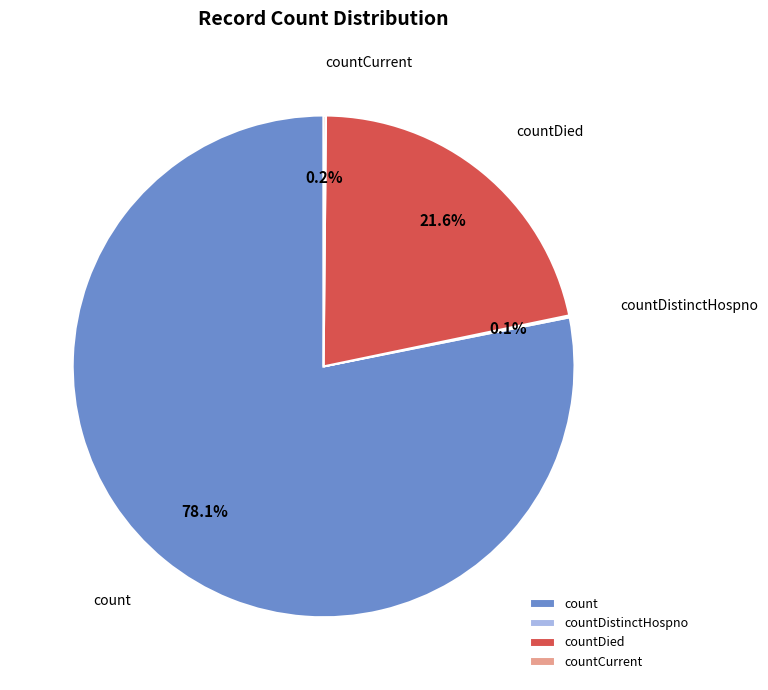

Which slice is the largest?

count